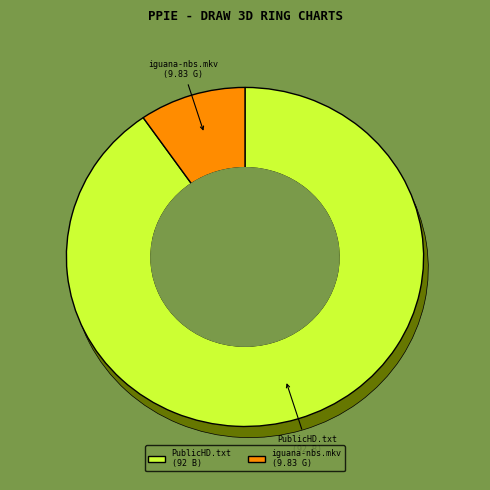

To the nearest percent, what portion does Downloaded From PublicHD.SE.txt represent?

90%